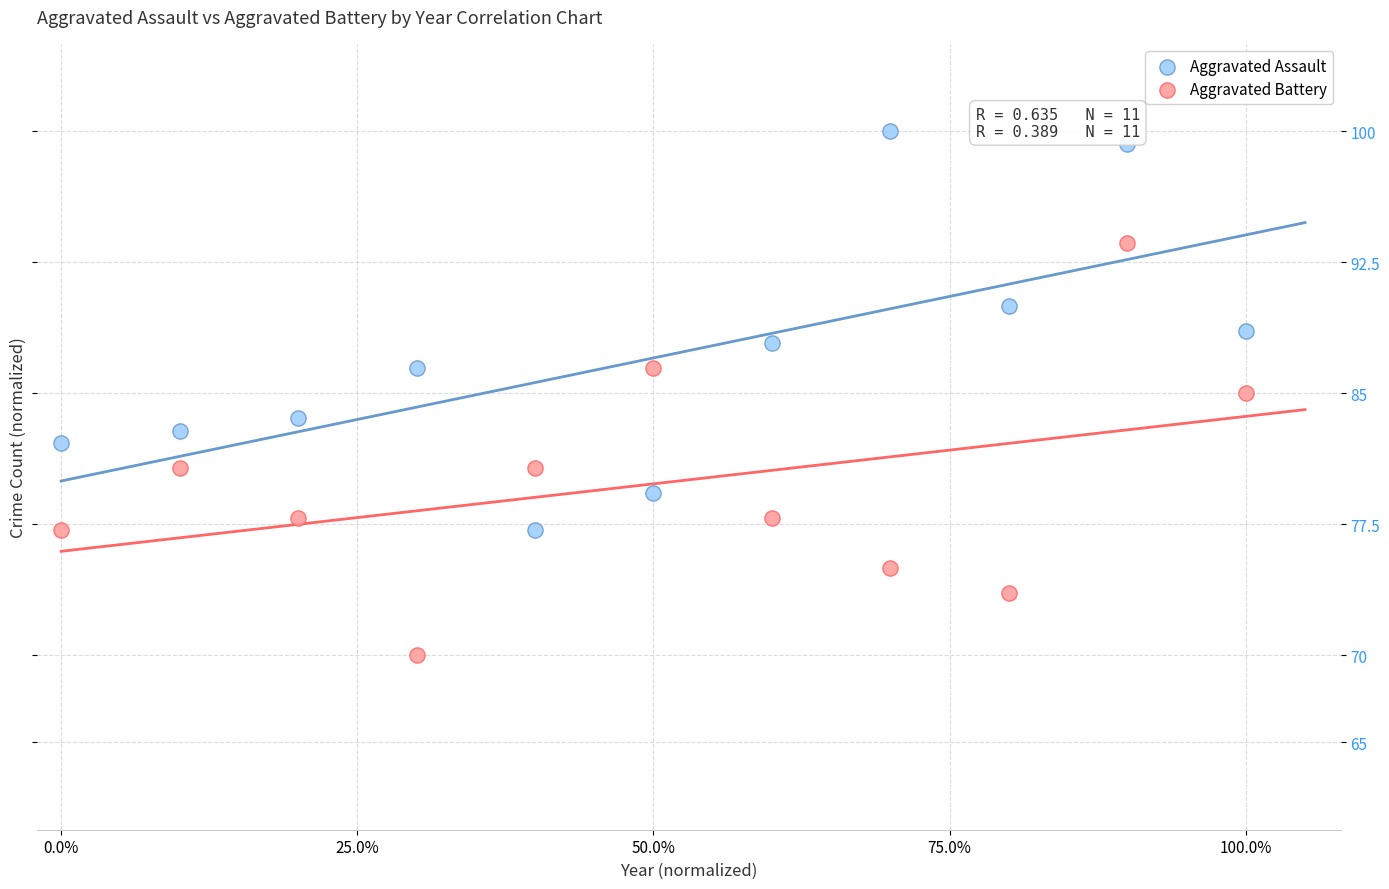

Which series reaches the maximum Y coordinate?

Aggravated Assault